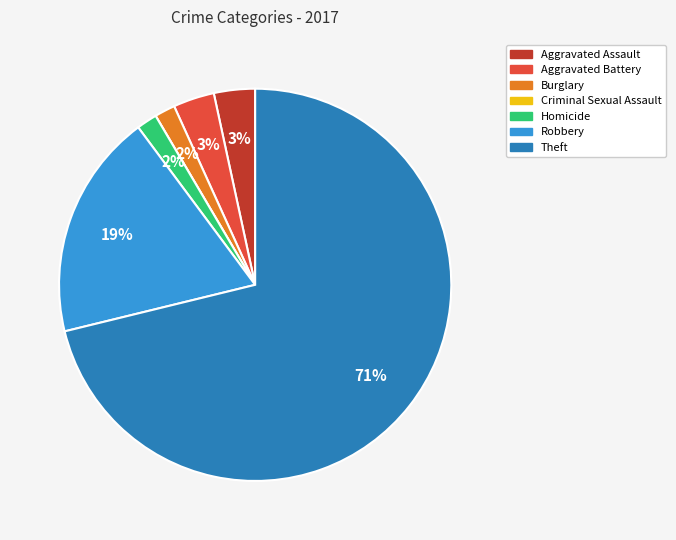

Combined, do Homicide and Burglary account for over 50%?

No